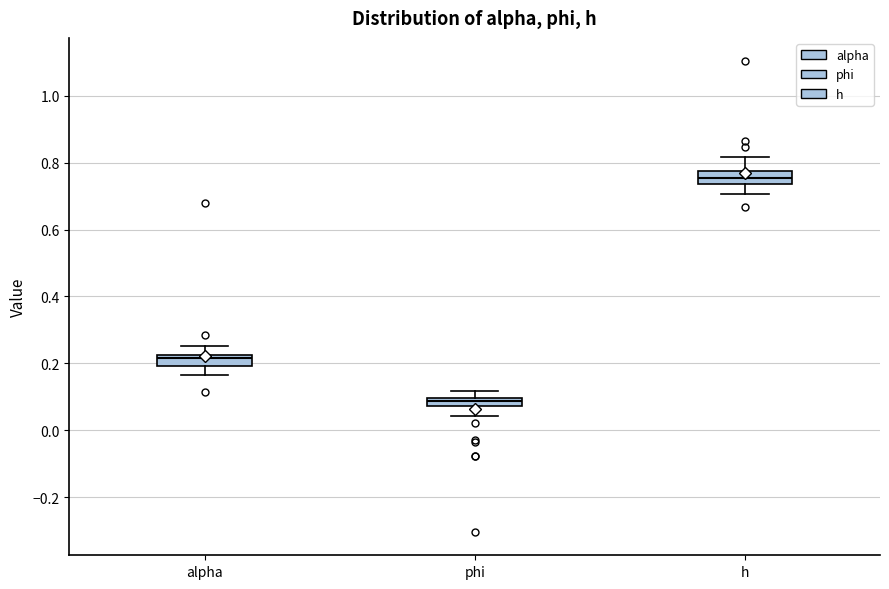

Where is the lower edge of the box for phi on the y-axis? The values are not printed on the chart, so give them approximately, as read against the axis.

0.08